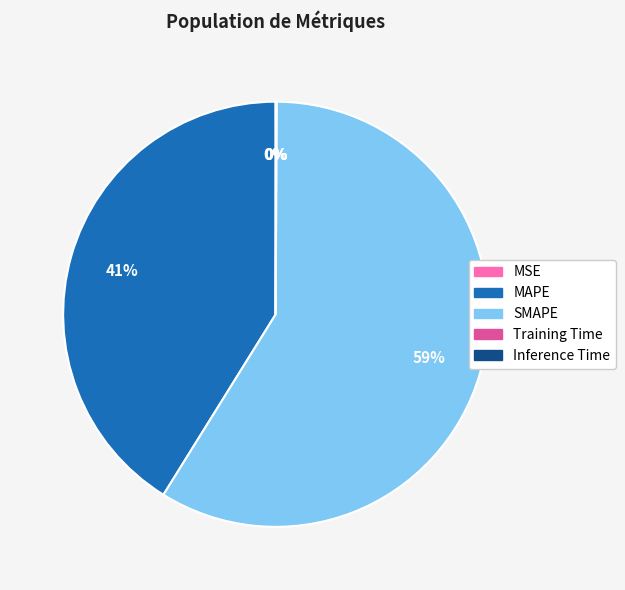

True or false: SMAPE accounts for 59% of the total.

True